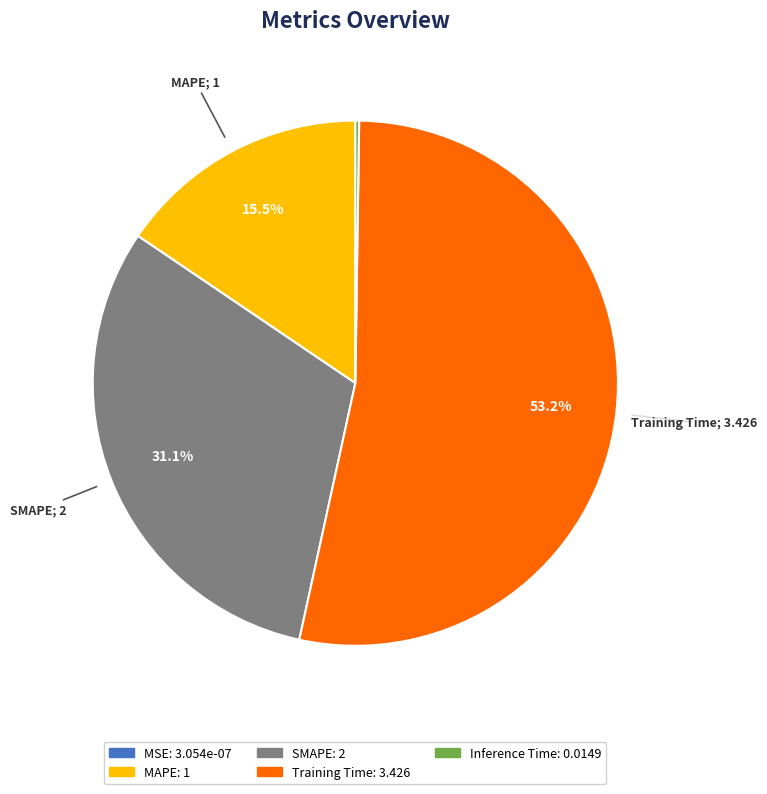

What is the largest slice in the pie chart?

Training Time